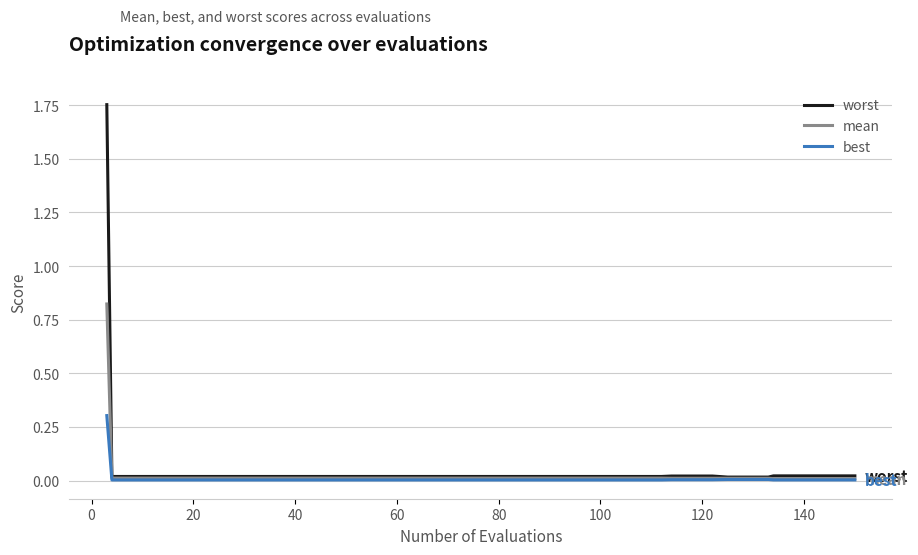

Which series has the largest range (max minus min)?

worst